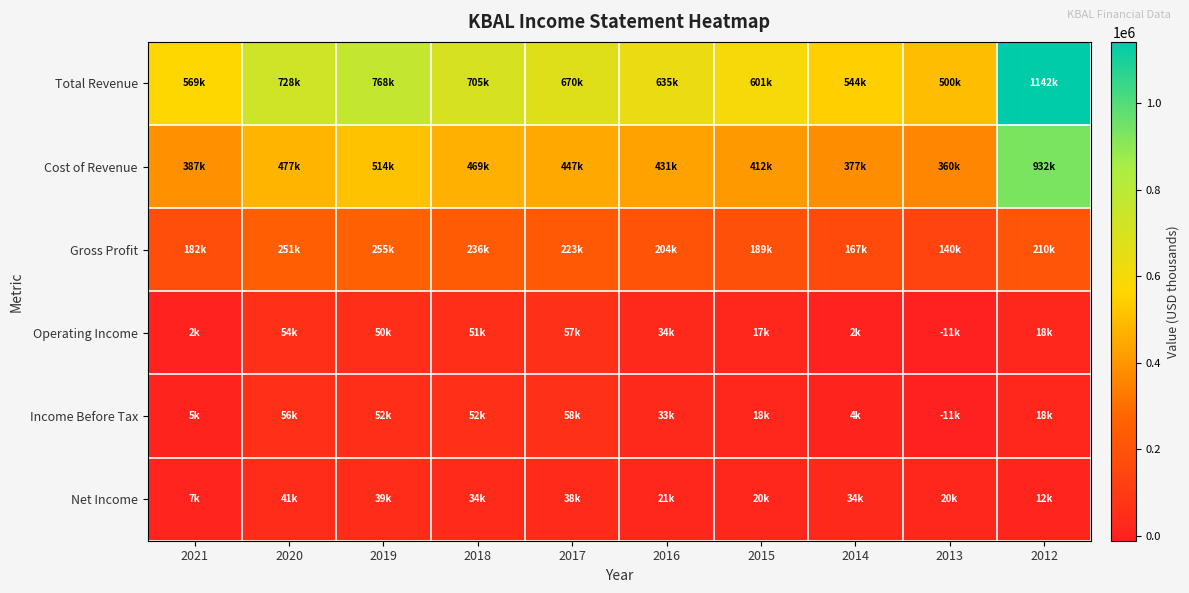

How many data points does each series have?

10